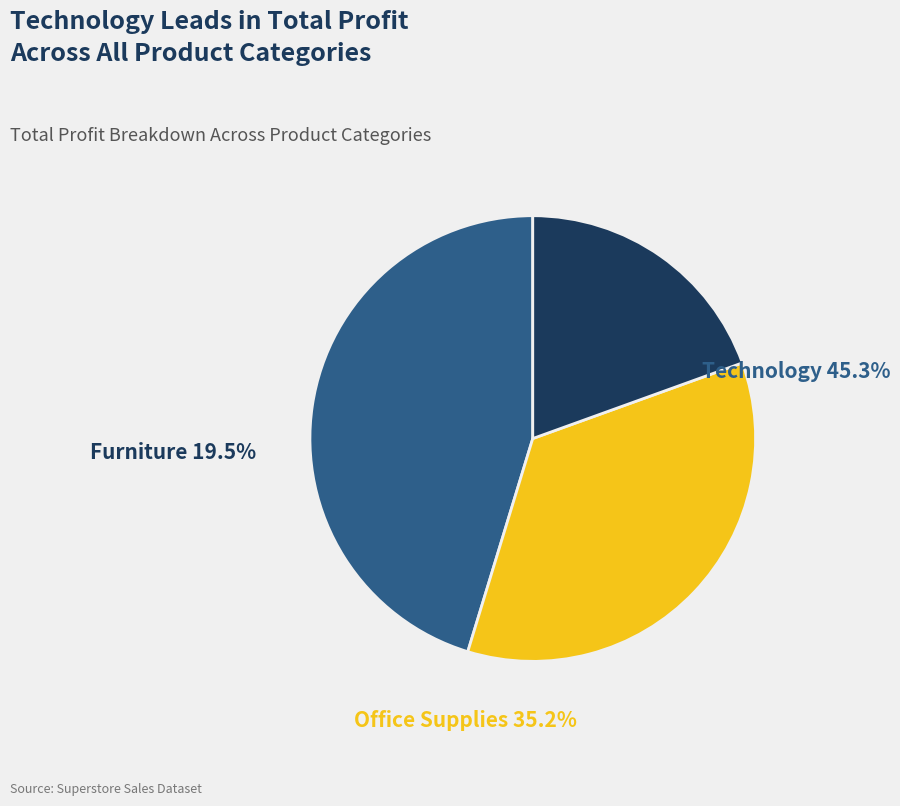

The Office Supplies slice represents 35% of the pie. True or false?

True